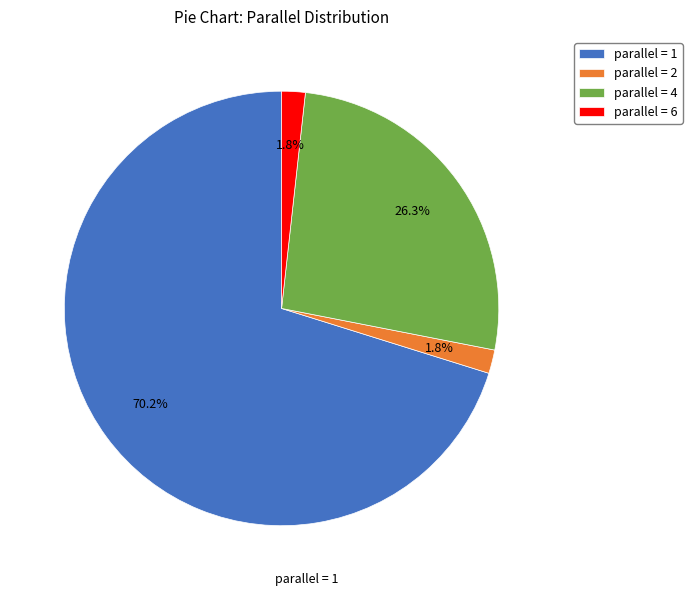

What is the largest slice in the pie chart?

parallel = 1